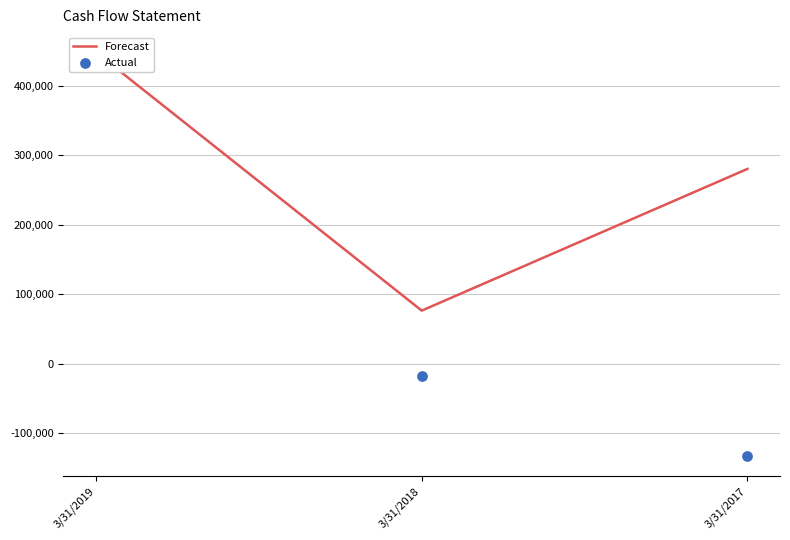

Which series reaches the maximum Y coordinate?

Forecast